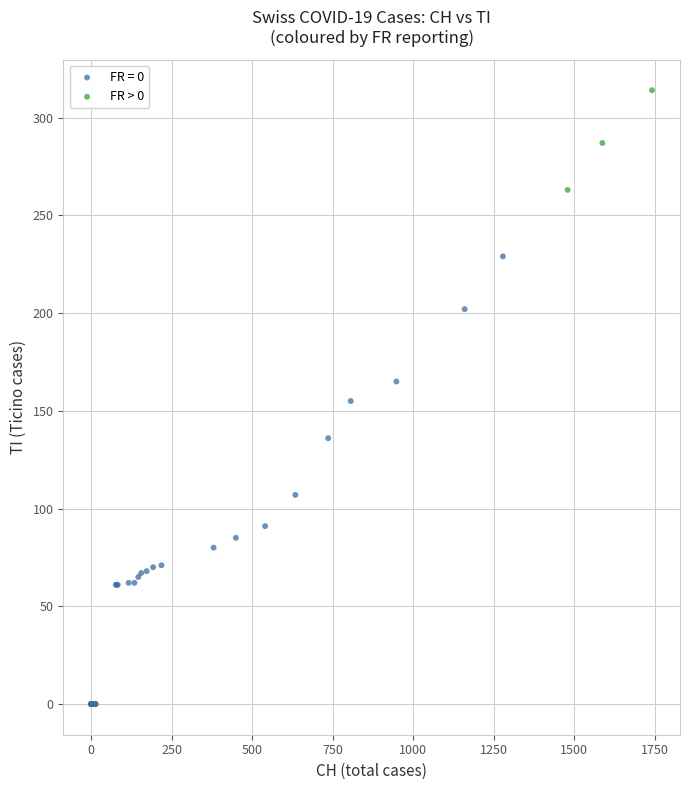

Which series has the widest spread of Y values?

FR = 0